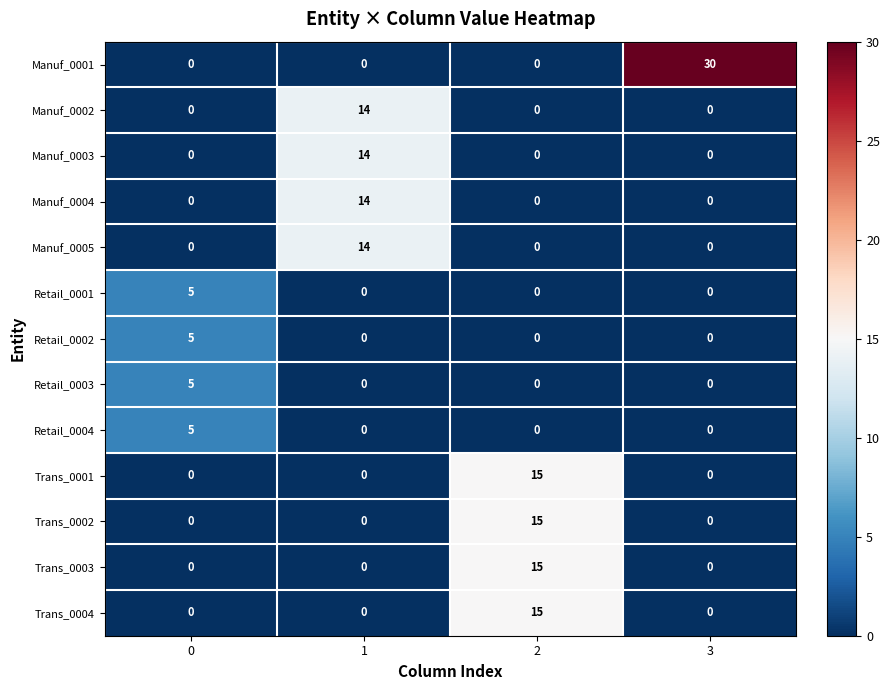

What is the difference between the highest and lowest values at 3?

30